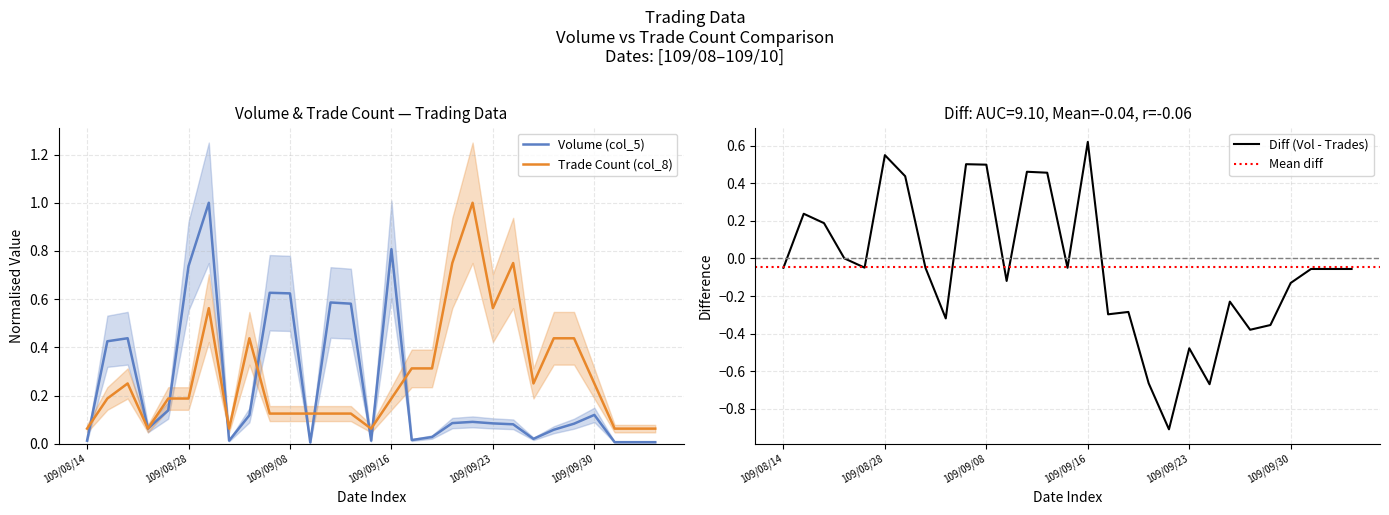

How many lines are shown in the chart?

2